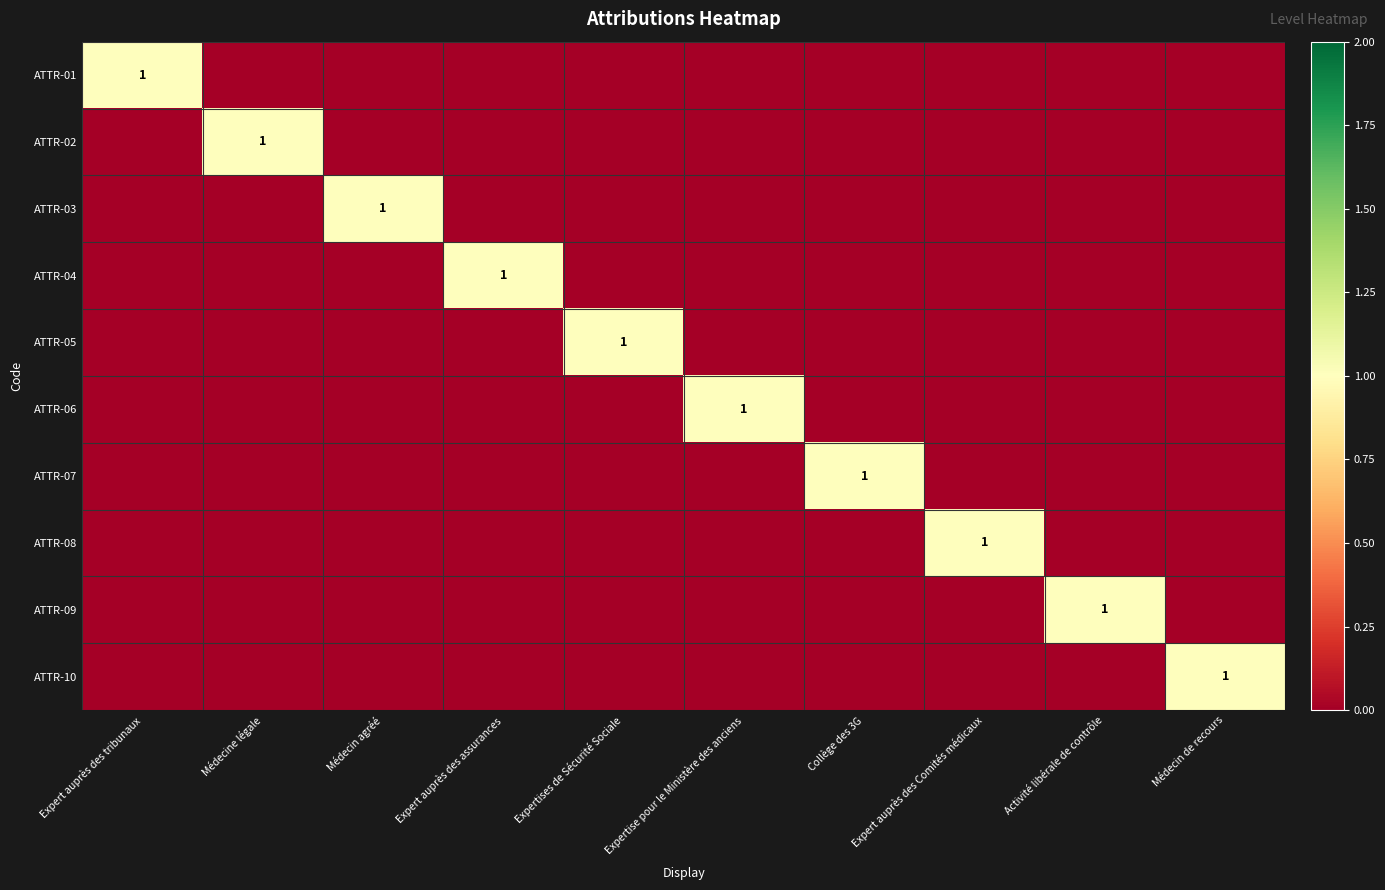

Which has a higher value, Médecine légale or Expertises de Sécurité Sociale?

Médecine légale